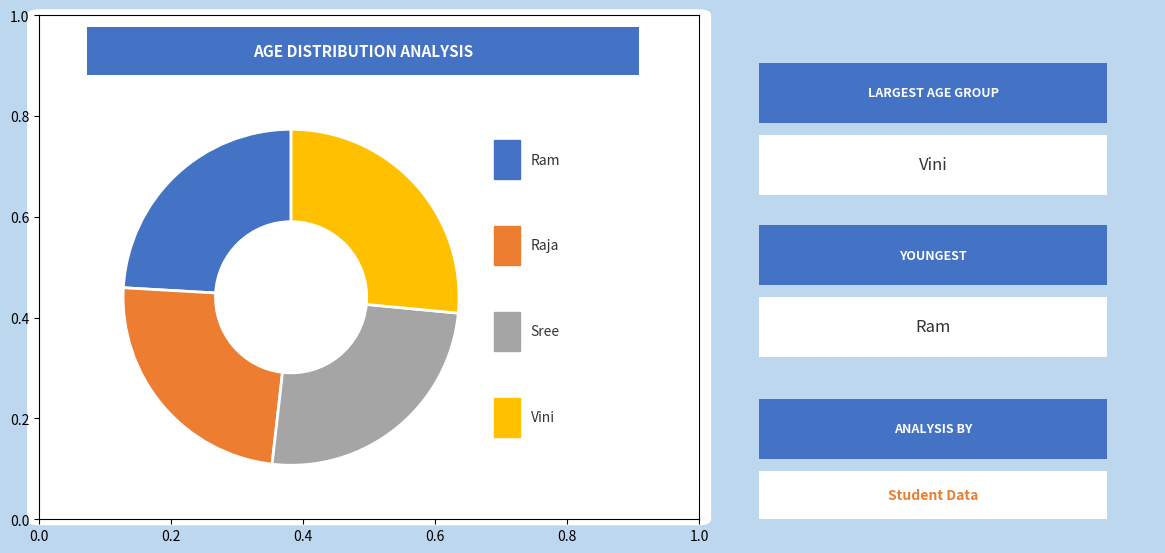

Does any single category account for the majority?

No